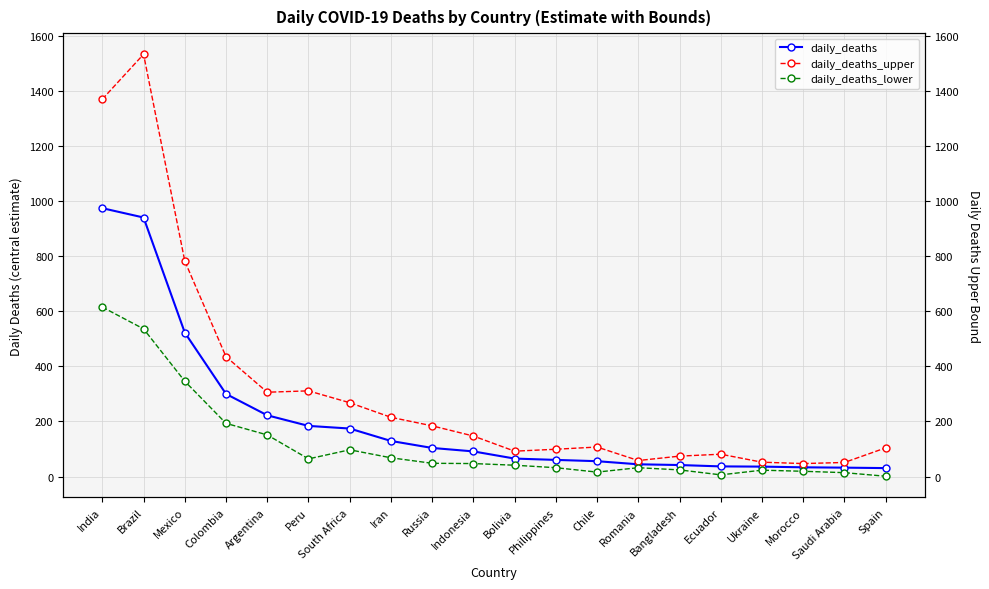

What is the label of the 1st point from the left?

India